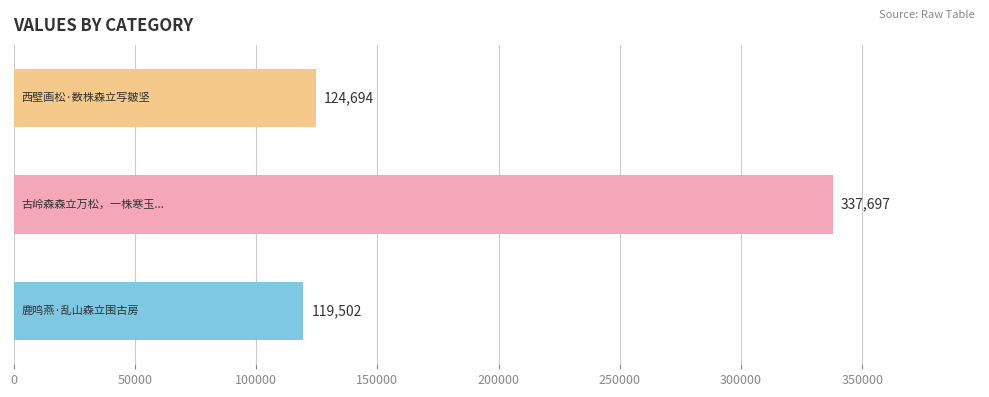

Does the chart contain stacked bars?

No